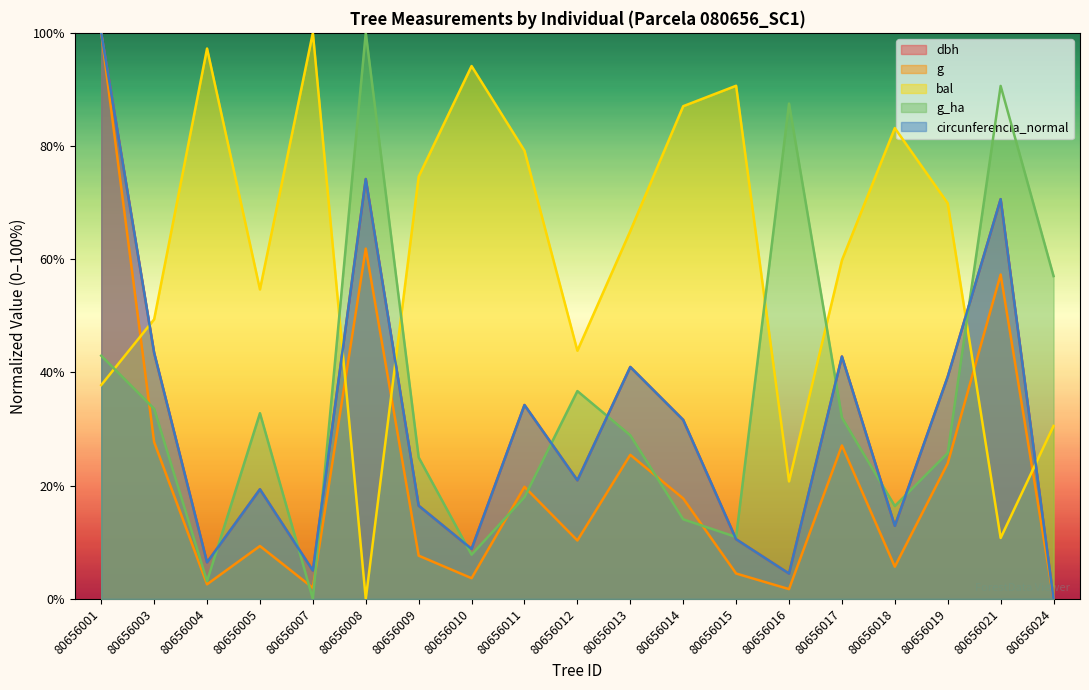

At which category is the sum across all series the highest?

80656001